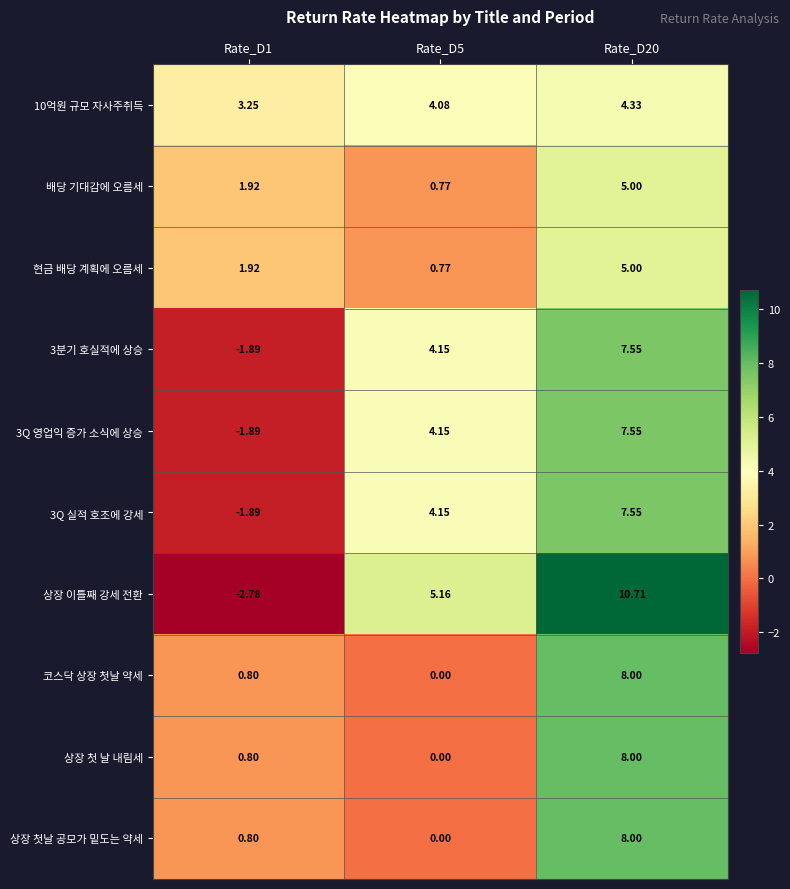

Which series has the largest total across all categories?

상장 이틀째 강세 전환